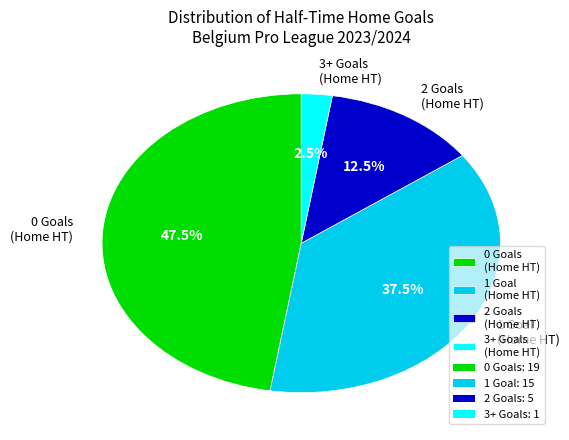

Combined, do 3+ Goals (Home HT) and 2 Goals (Home HT) account for over 50%?

No